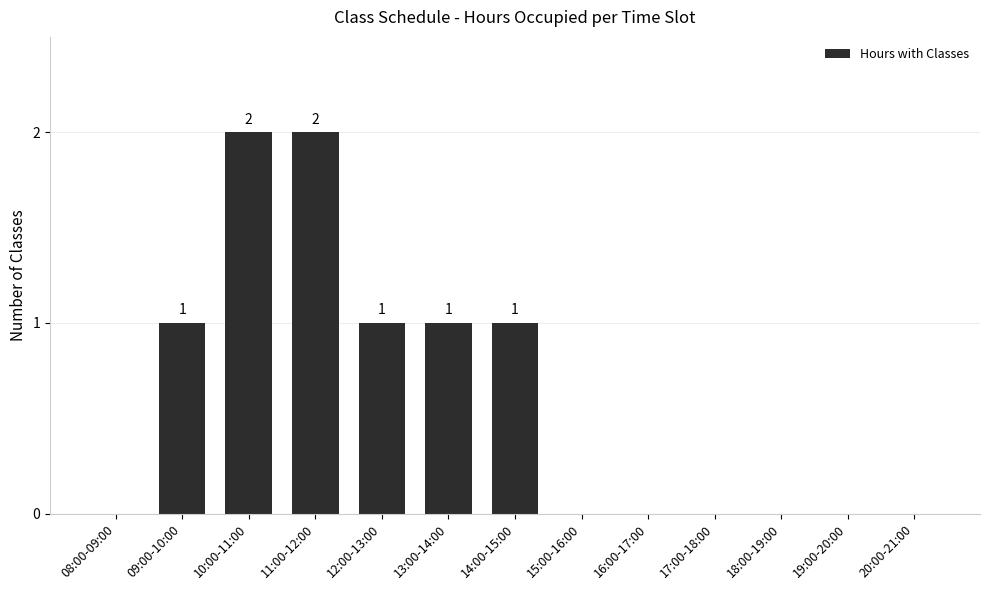

What is the sum of all values?

8